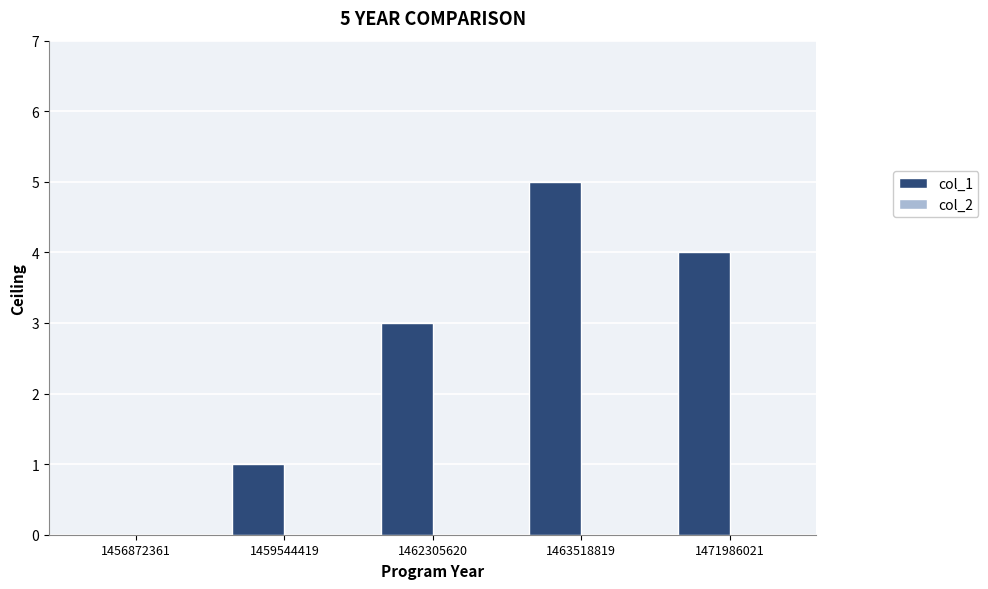

Reading left to right, transcribe all the data shown in this chart.

1456872361=0	1459544419=1	1462305620=3	1463518819=5	1471986021=4